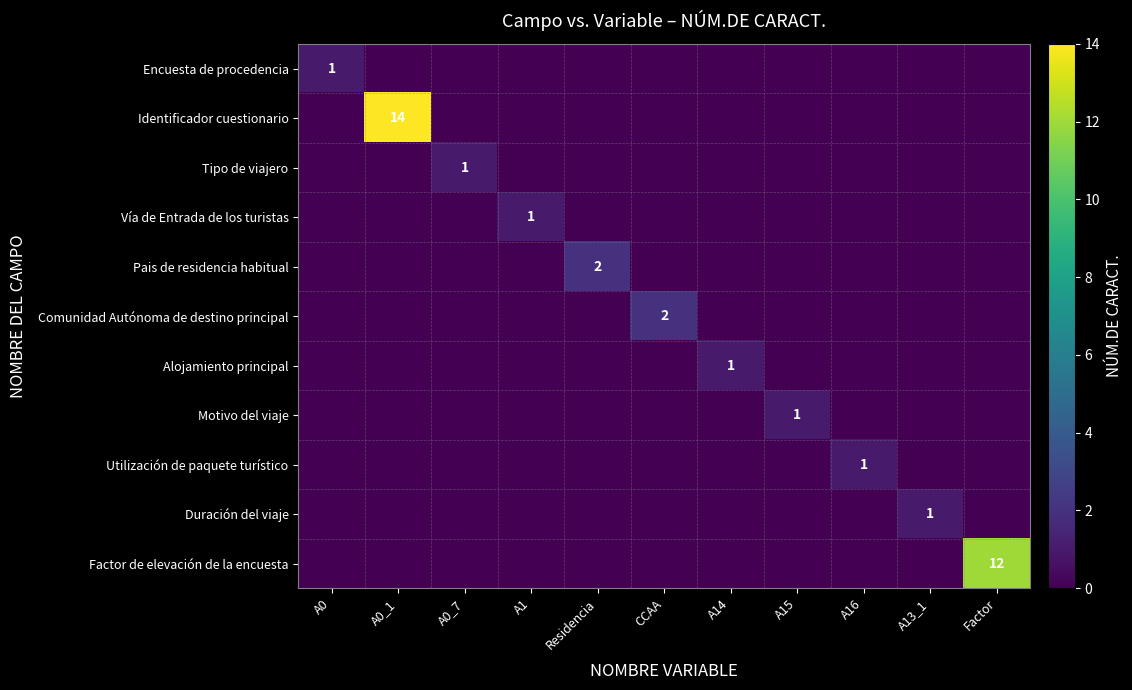

Is it true that Motivo del viaje equals 1 at A15?

True